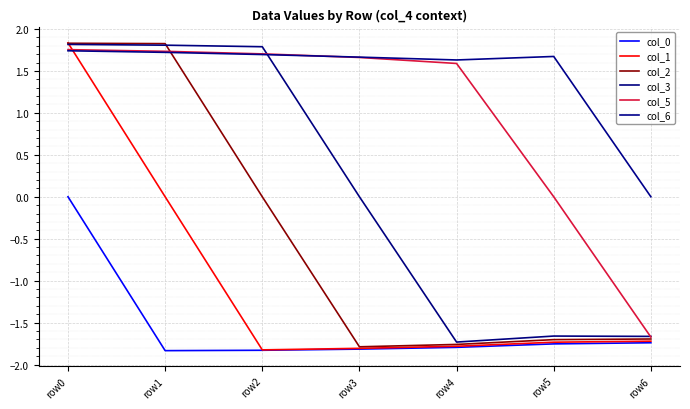

What is the difference between the highest and lowest values at row1?

3.7